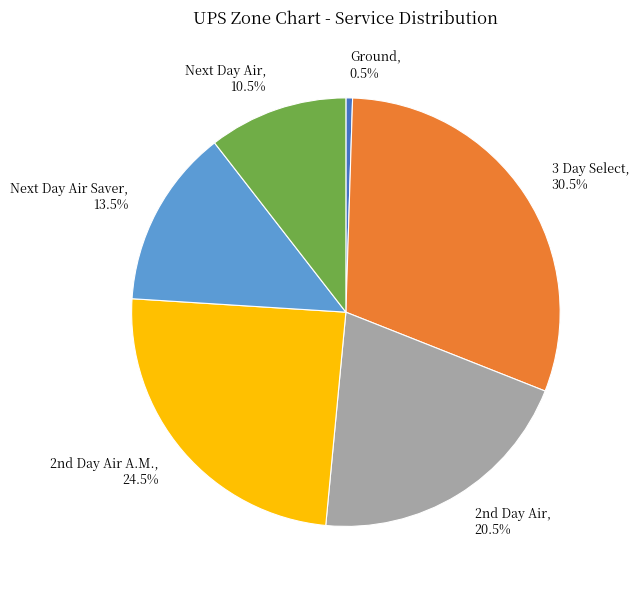

Which category has the smallest portion of the pie?

Ground